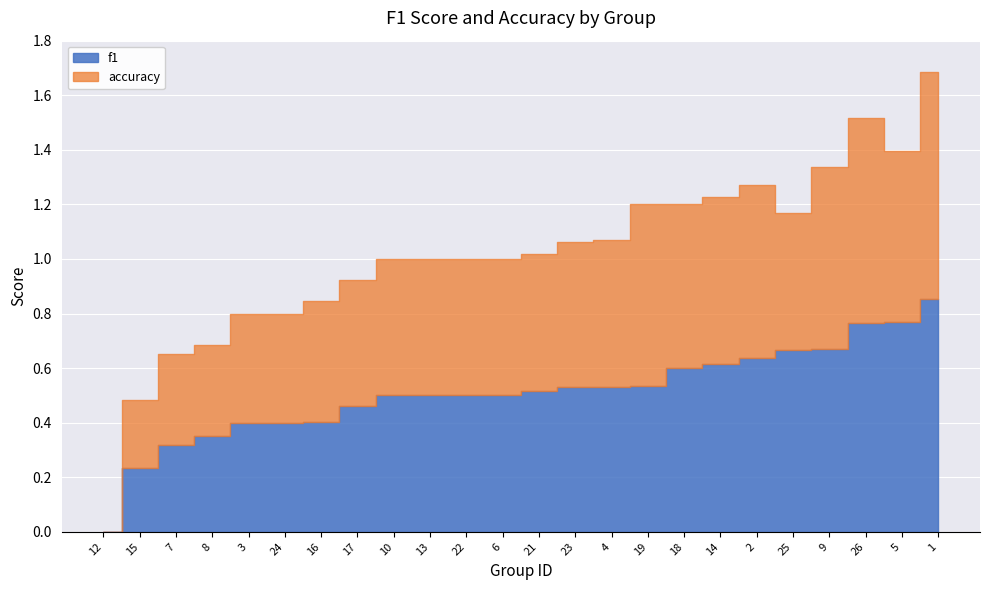

Which series ends up on top after the final intersection of accuracy and f1?

f1